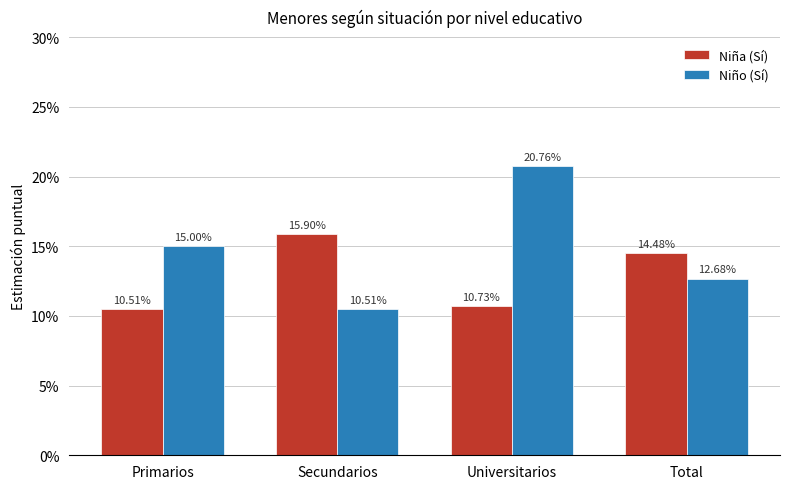

Does the chart contain any negative values?

No